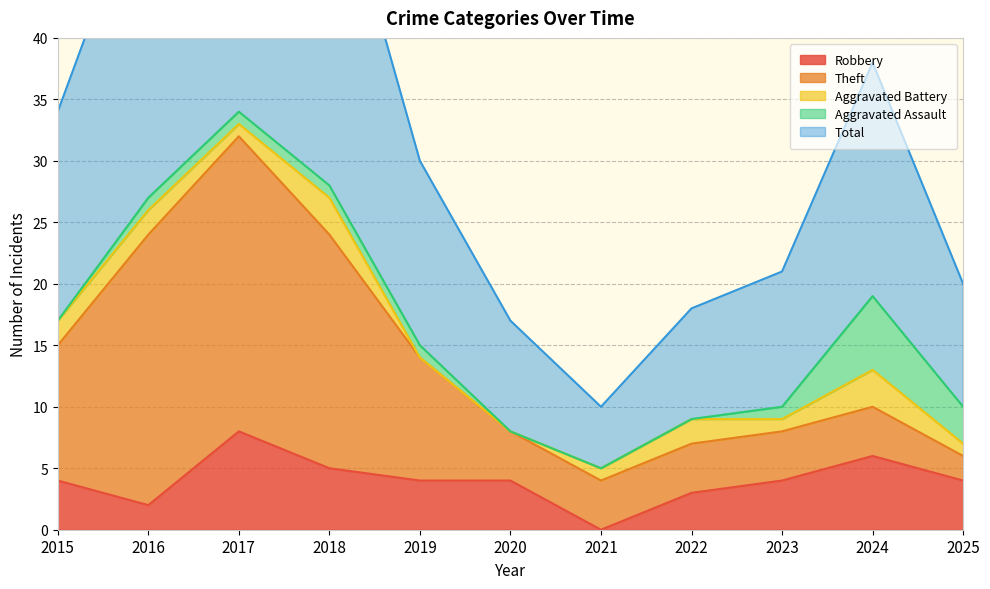

Between 2016 and 2024, which series saw the biggest shift?

Theft